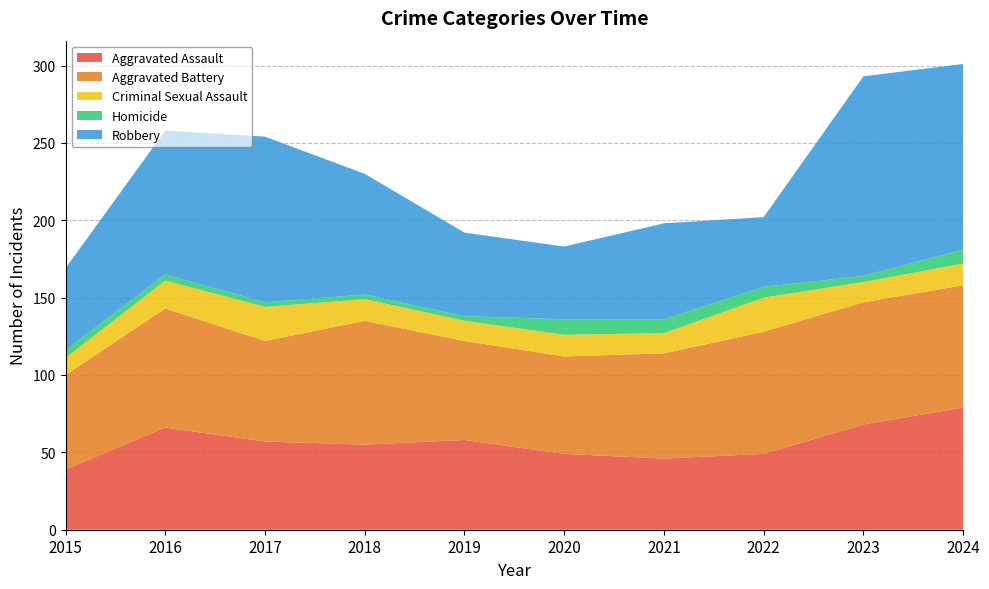

Reading right to left, what are all the values shown in this chart?

Aggravated Assault: 79	68	49	46	49	58	55	57	66	39
Aggravated Battery: 79	79	79	68	63	64	80	65	77	61
Criminal Sexual Assault: 14	13	22	13	14	13	14	22	18	11
Homicide: 9	4	7	9	10	3	3	3	4	5
Robbery: 120	129	45	62	47	54	78	107	93	53